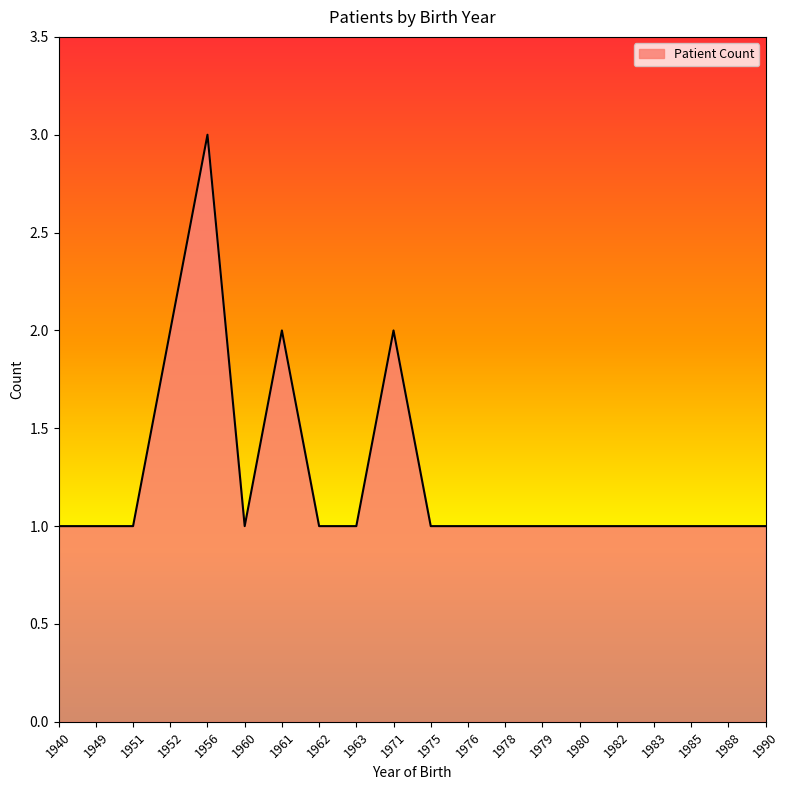

The chart shows a value of 0 at 1985. True or false?

False